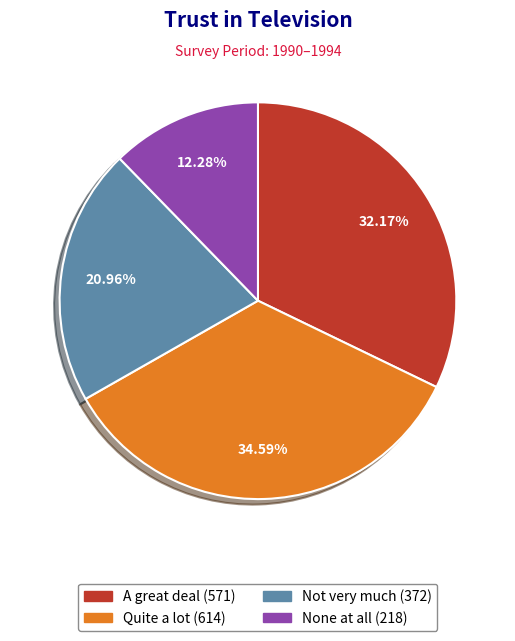

The Quite a lot slice represents 35% of the pie. True or false?

True